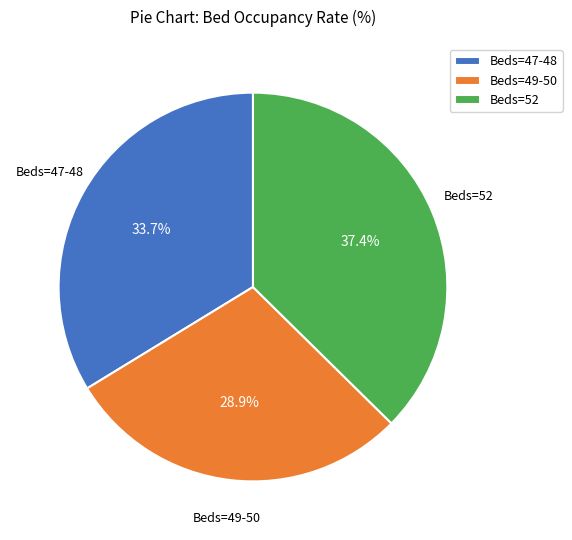

Which category has the smallest portion of the pie?

Beds=49-50